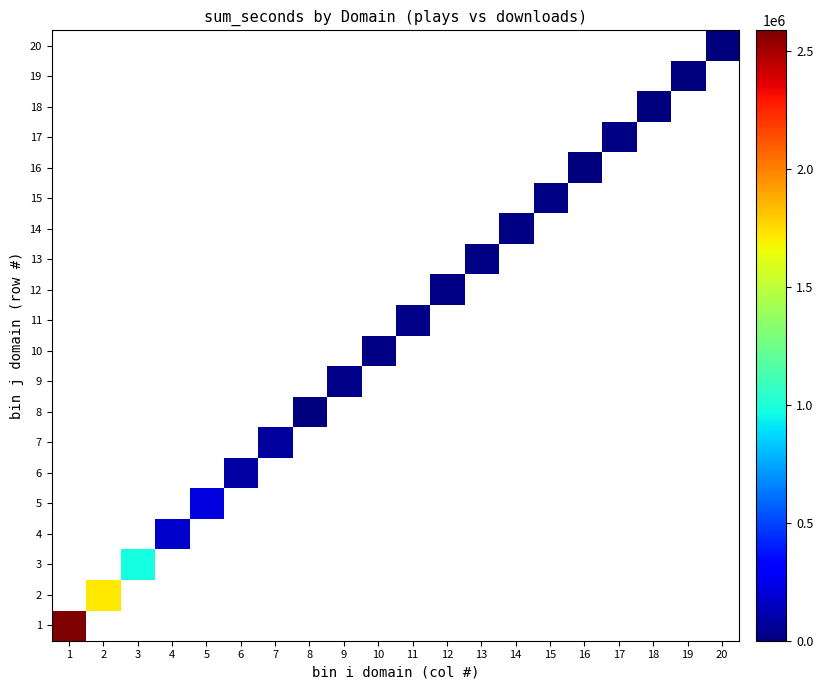

How many series are shown in this chart?

20